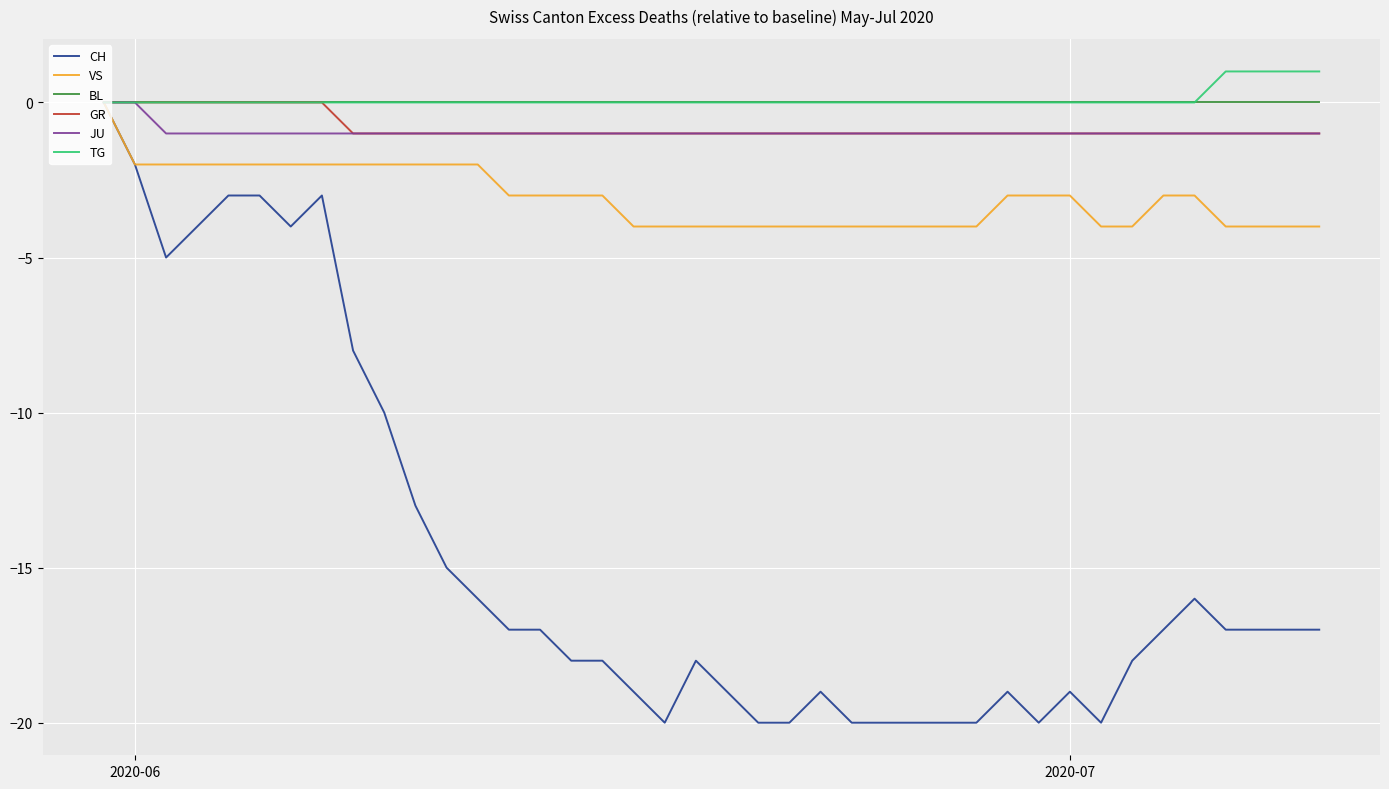

How many values in VS are below zero?

39